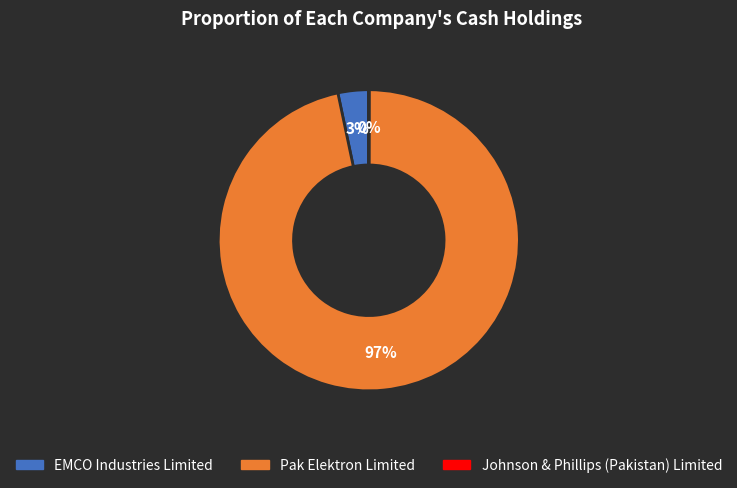

To the nearest percent, what is the average slice percentage?

33%